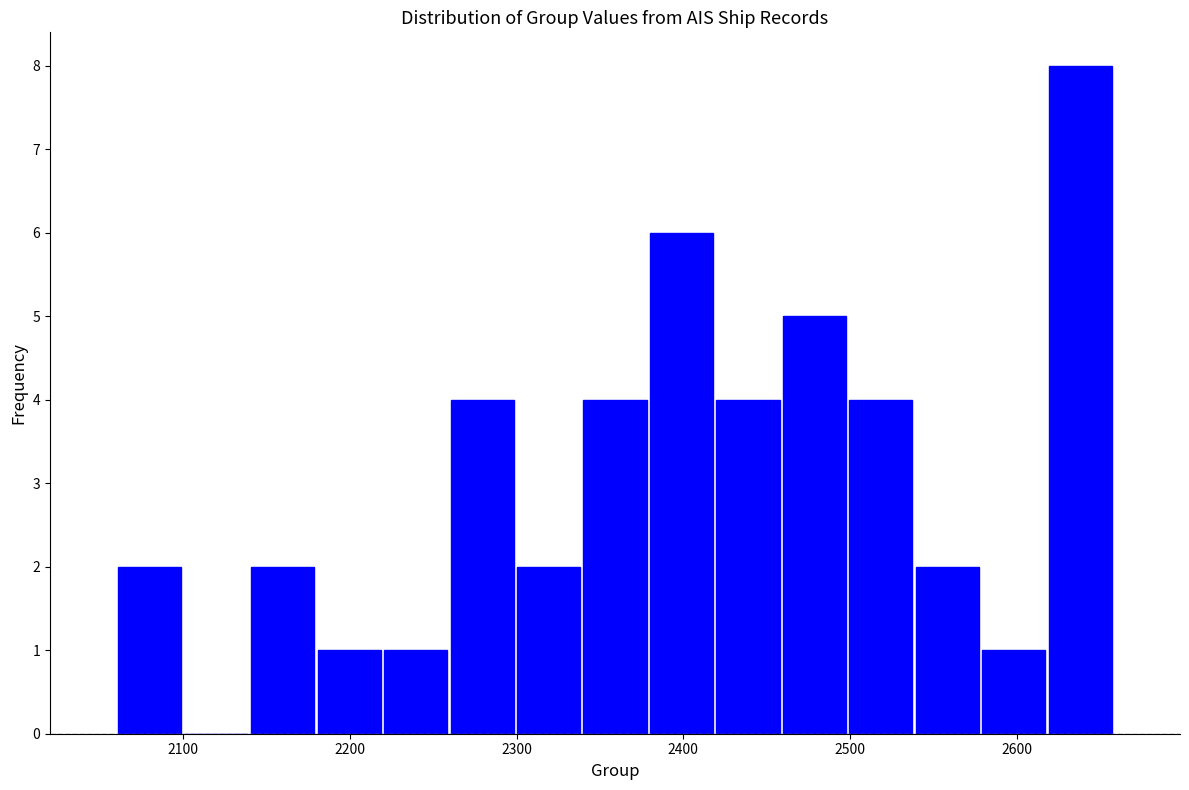

Read against the x-axis, roughly where is the centre of the tallest bar?

2640